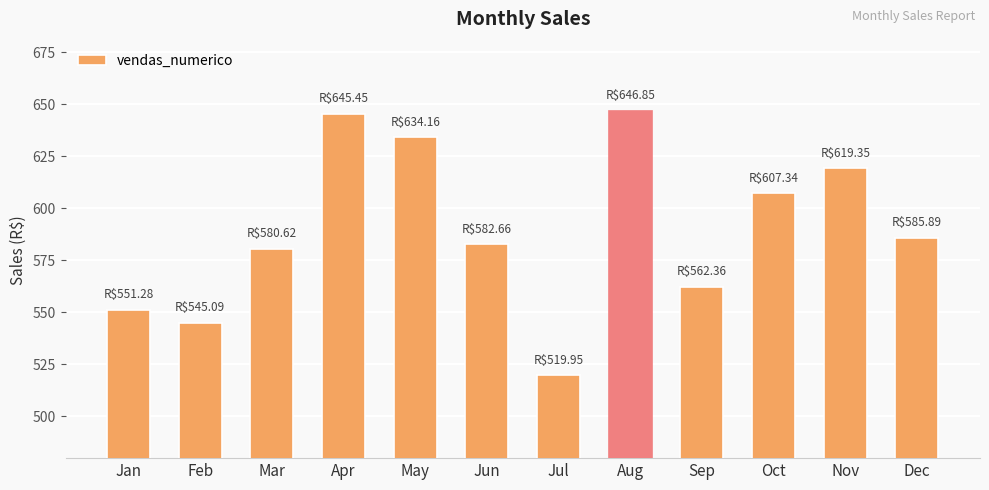

Is it true that the value at Sep is 562.4?

True